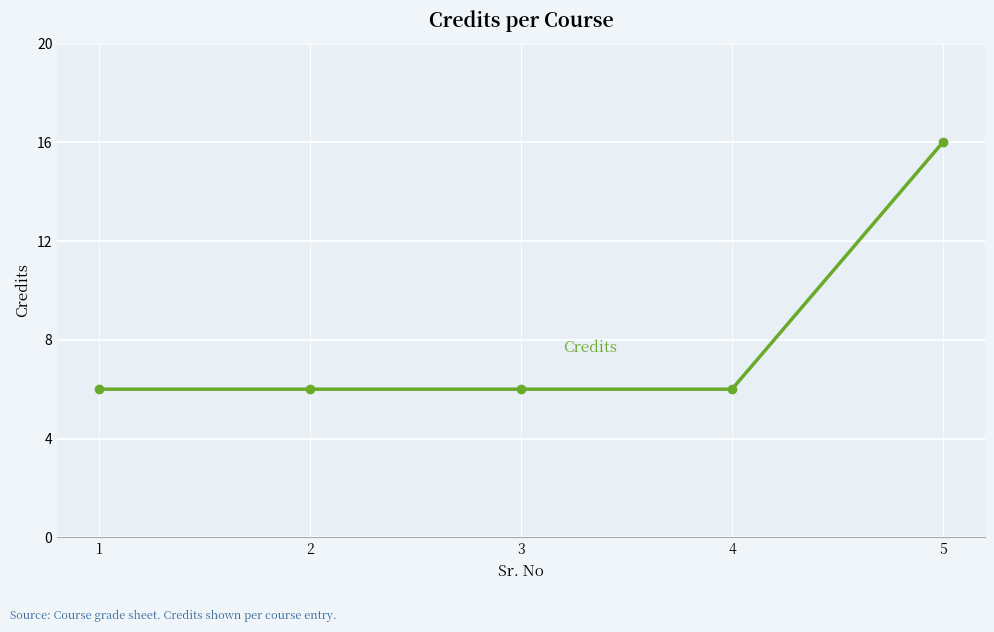

What is the greatest value displayed?

16